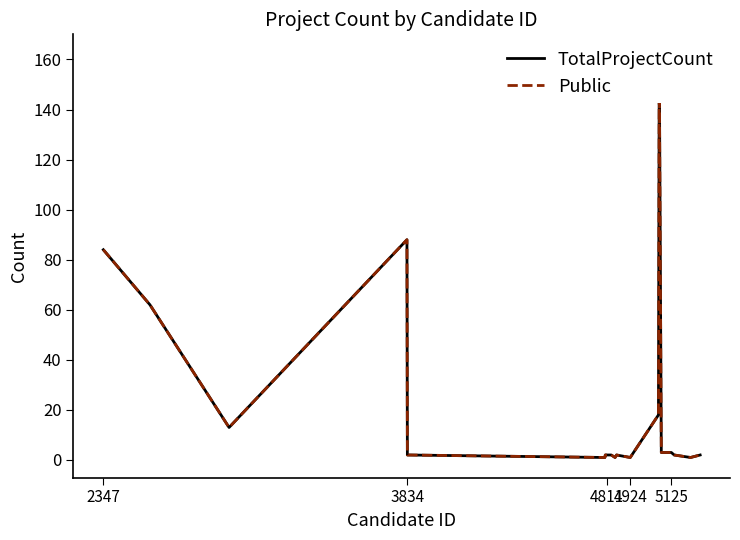

Which series has the largest total across all categories?

TotalProjectCount